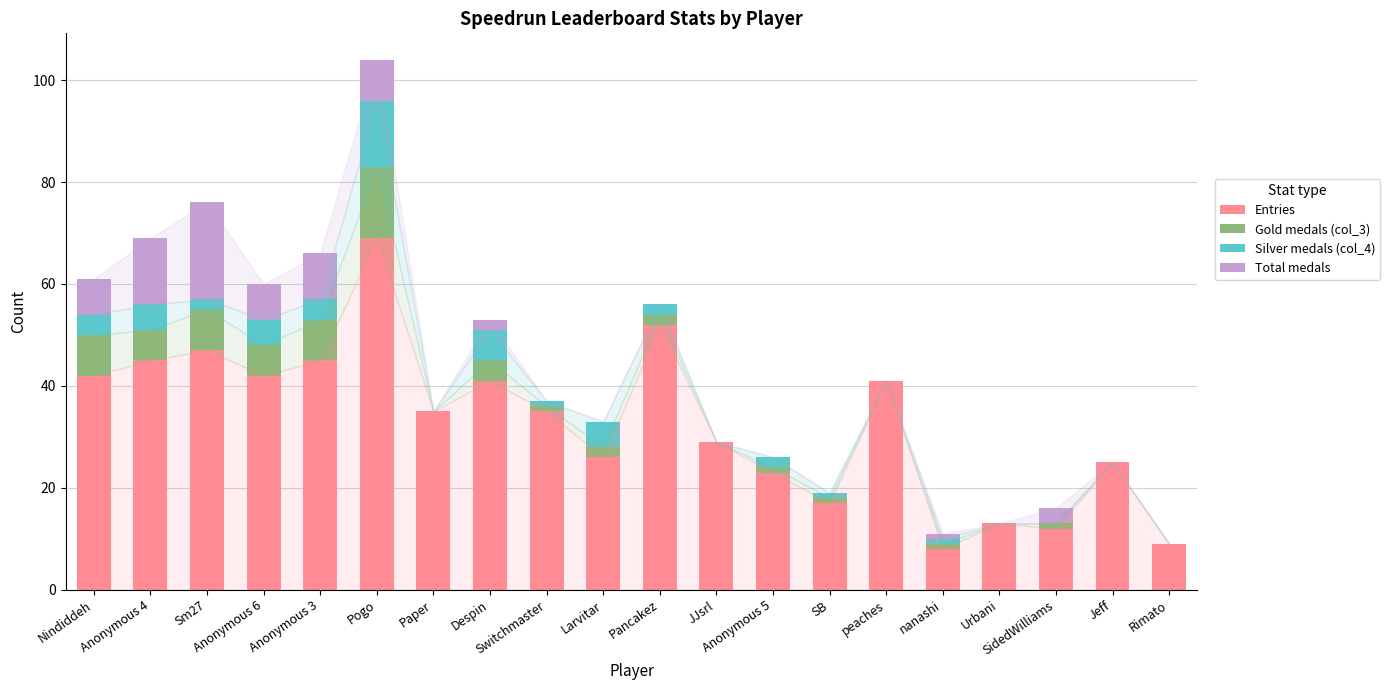

What is the maximum value for Entries?

69